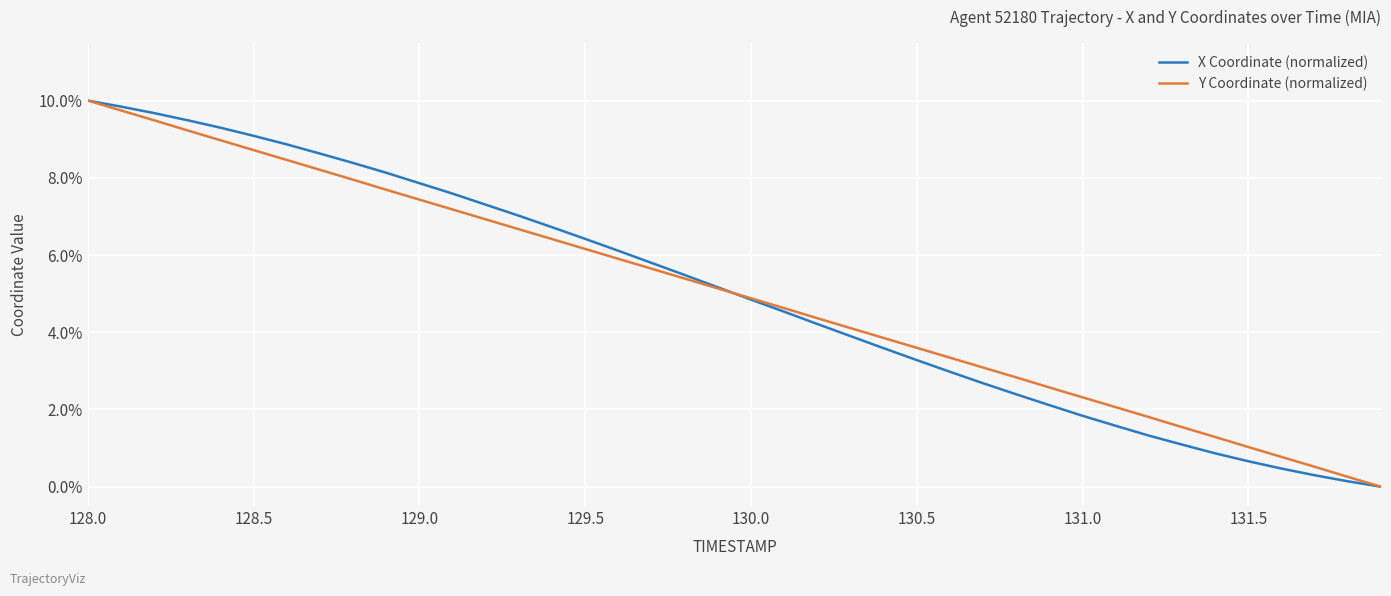

What is the maximum value for Y Coordinate (normalized)?

10.0